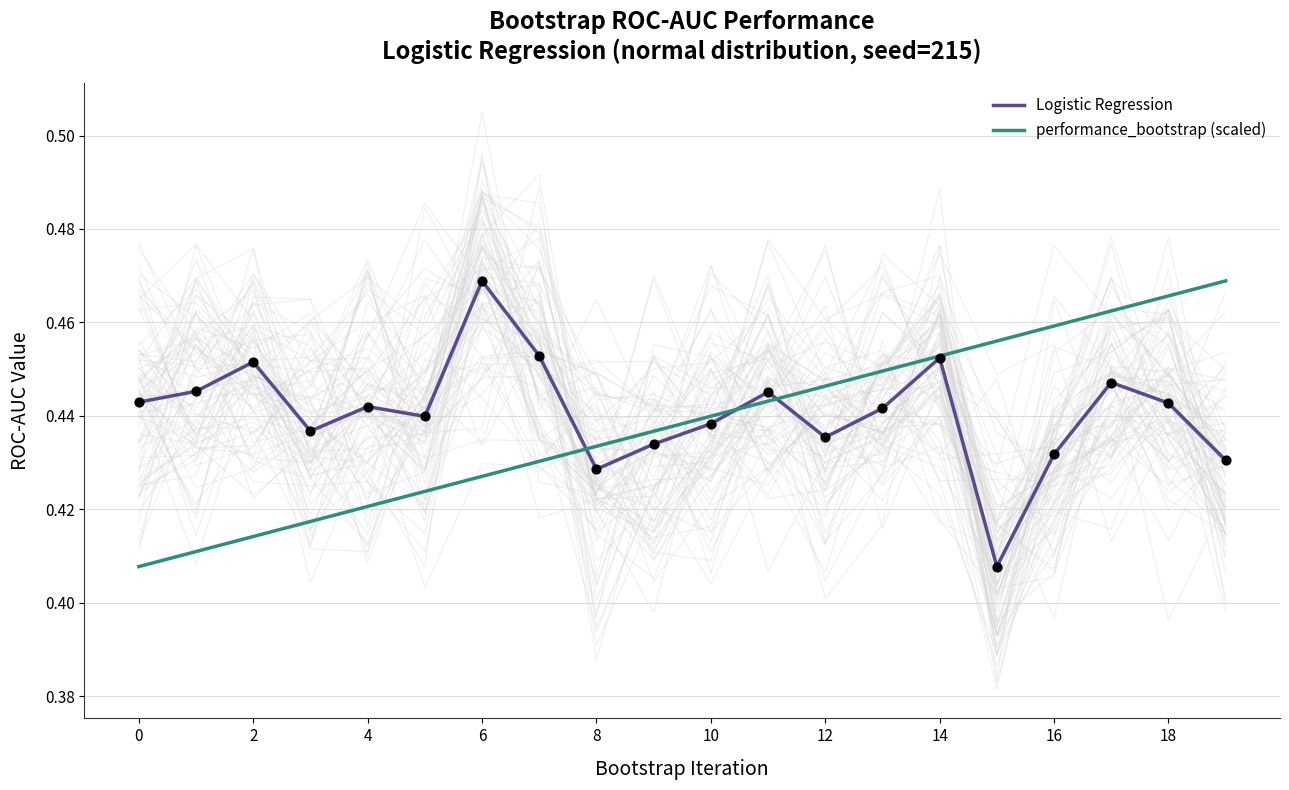

Which series reaches the maximum Y coordinate?

Logistic Regression